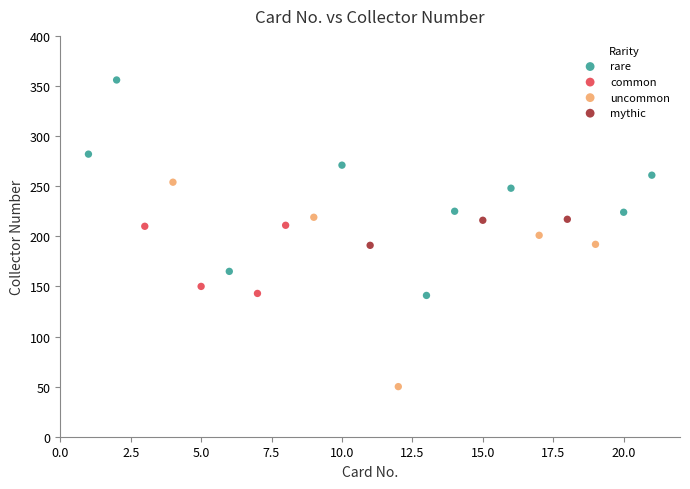

Which series contains the lowest Y value?

uncommon